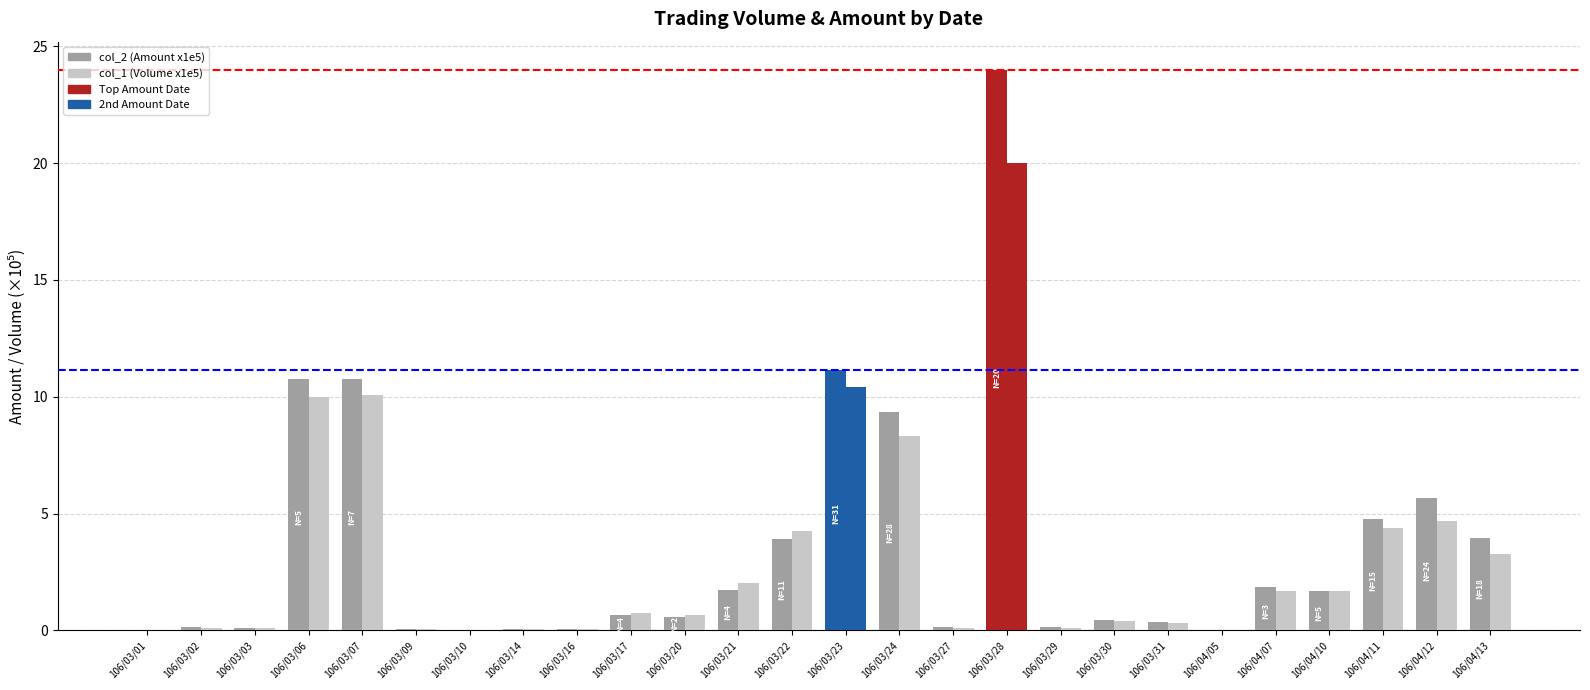

Are the bars horizontal?

No